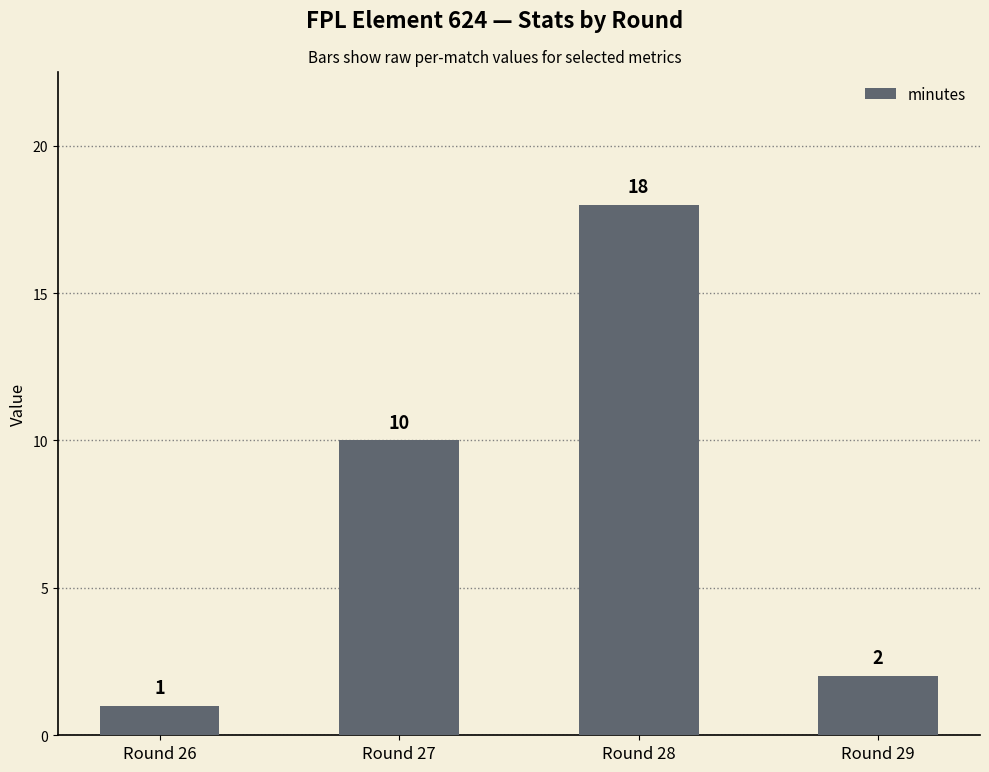

Approximately how many times larger is the value at Round 26 compared to Round 29?

0.5